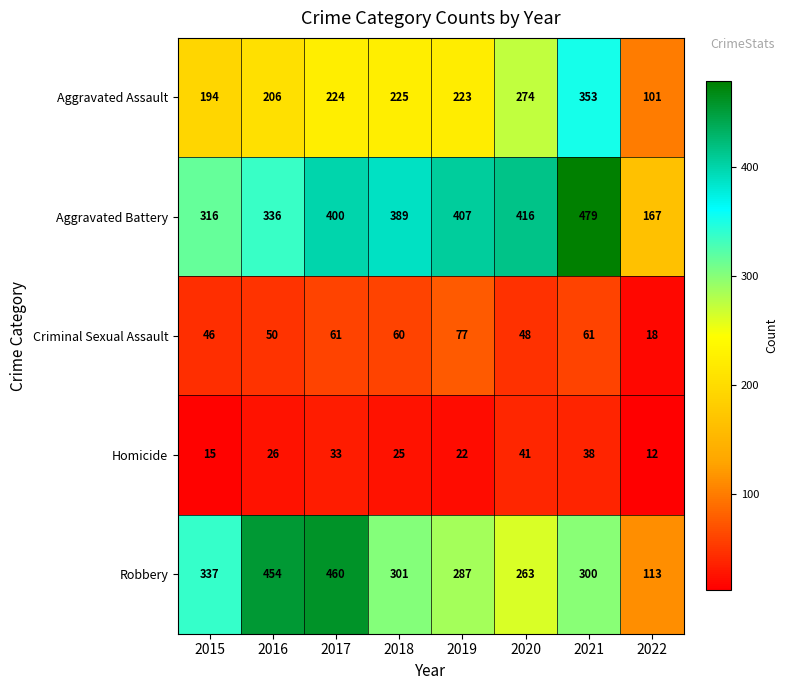

How many categories are shown in the chart?

8